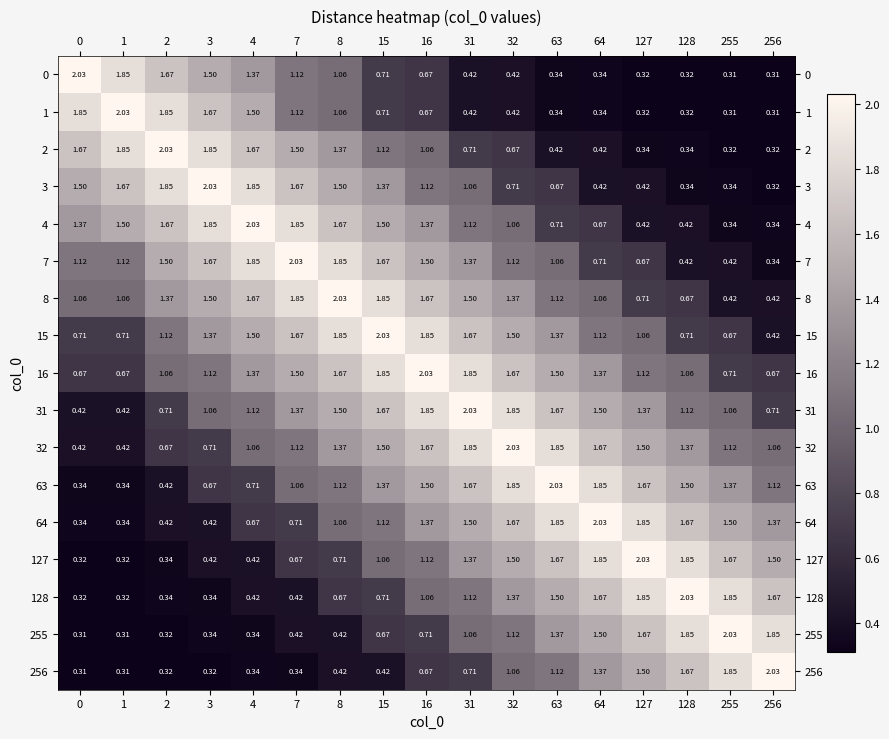

At which category is the sum across all series the highest?

16